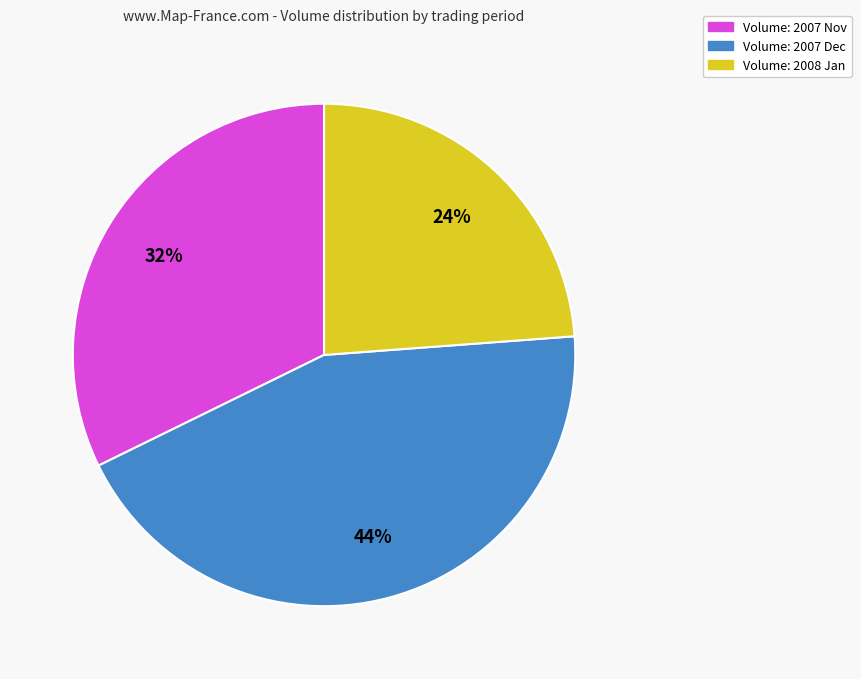

How many segments does this pie chart have?

3